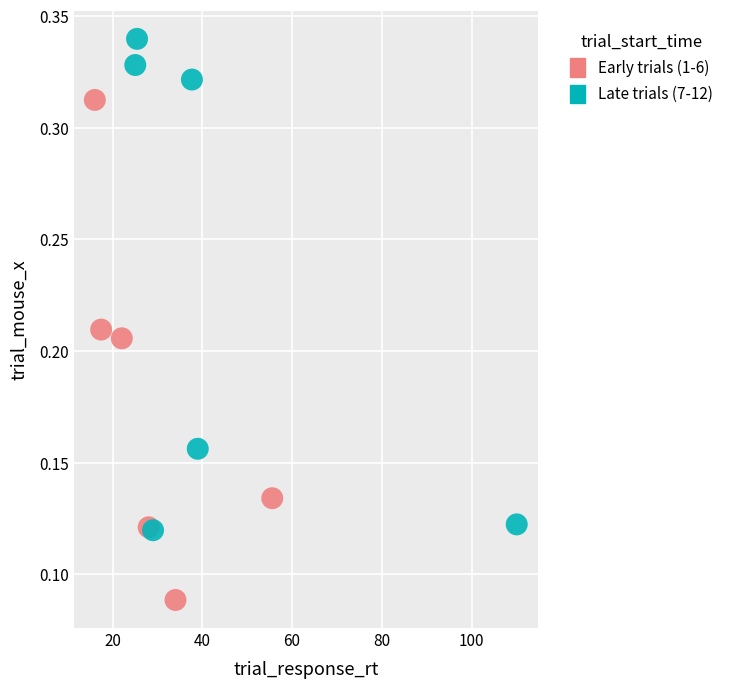

Which series contains the highest Y value?

Late trials (7-12)